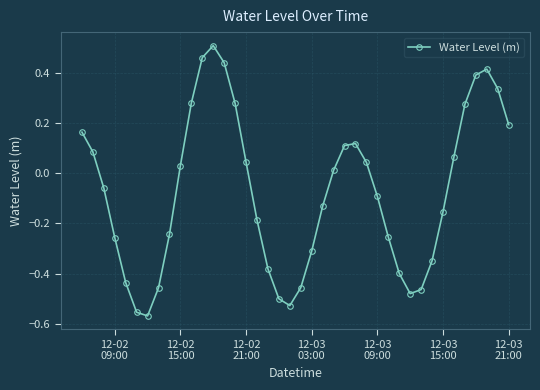

What is the difference between the maximum and minimum values?

1.1